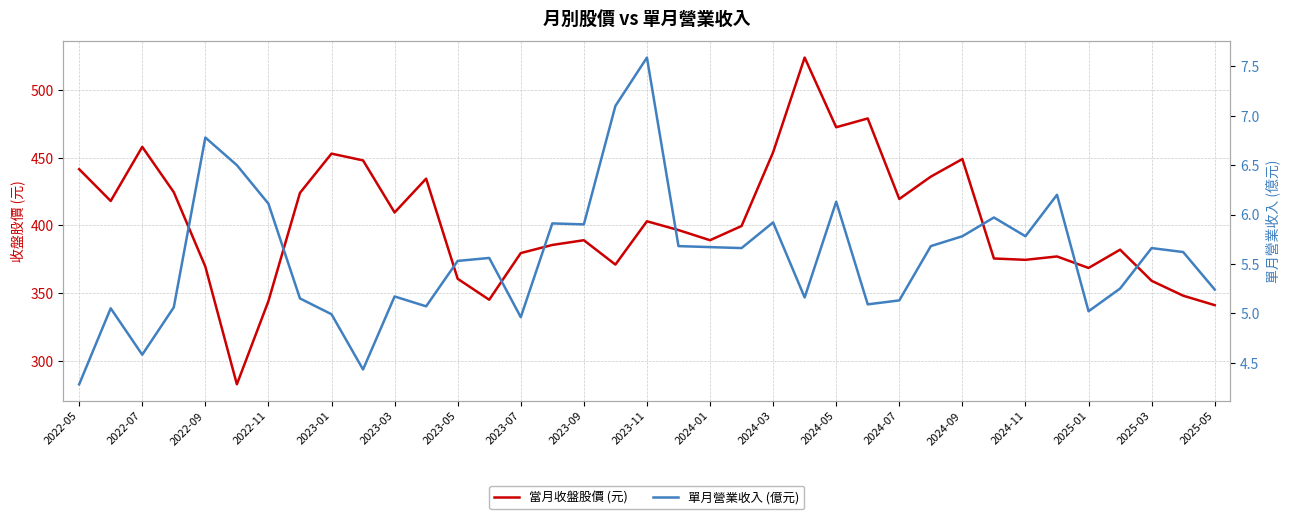

In 單月營業收入 (億元), how many points are lower than both neighbors (excluding endpoints)?

10